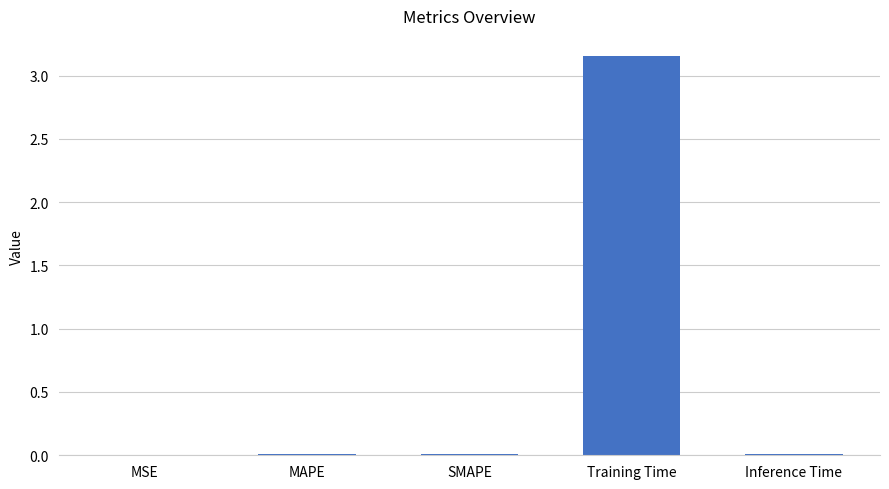

Is it true that the value at Training Time is 0.8?

False